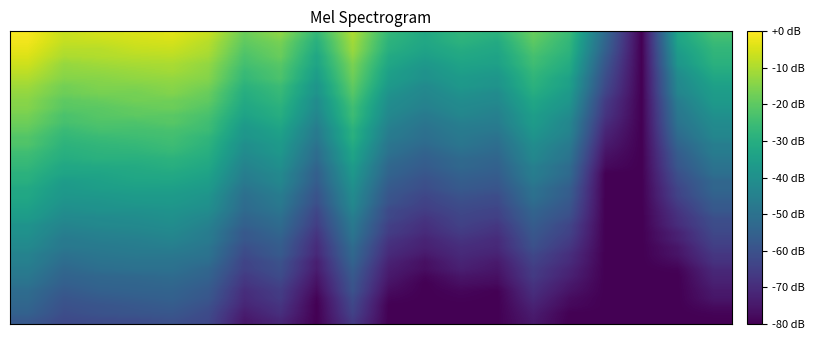

What is the greatest value displayed?

-1.1